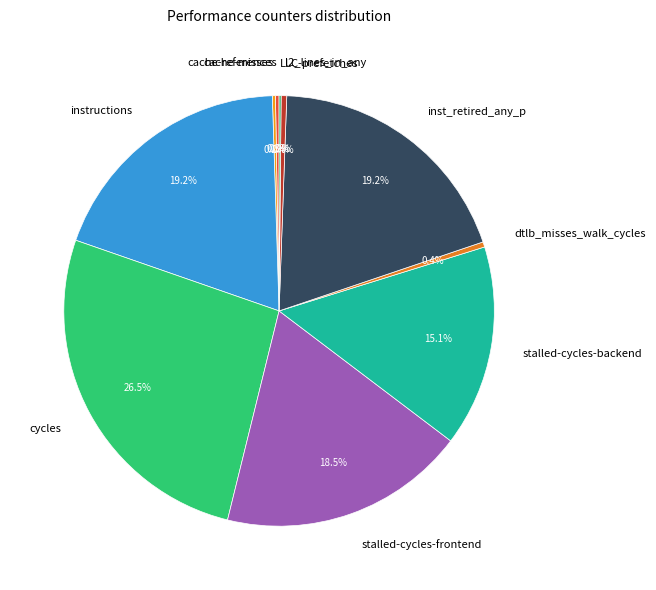

What is the largest slice in the pie chart?

cycles